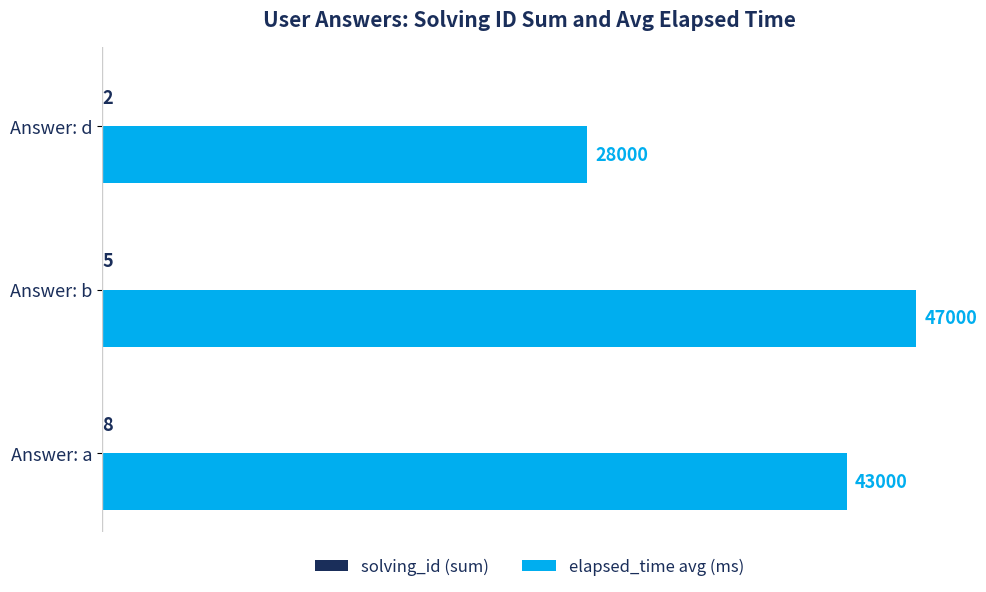

The value of elapsed_time avg (ms) at Answer: b is 47000. True or false?

True